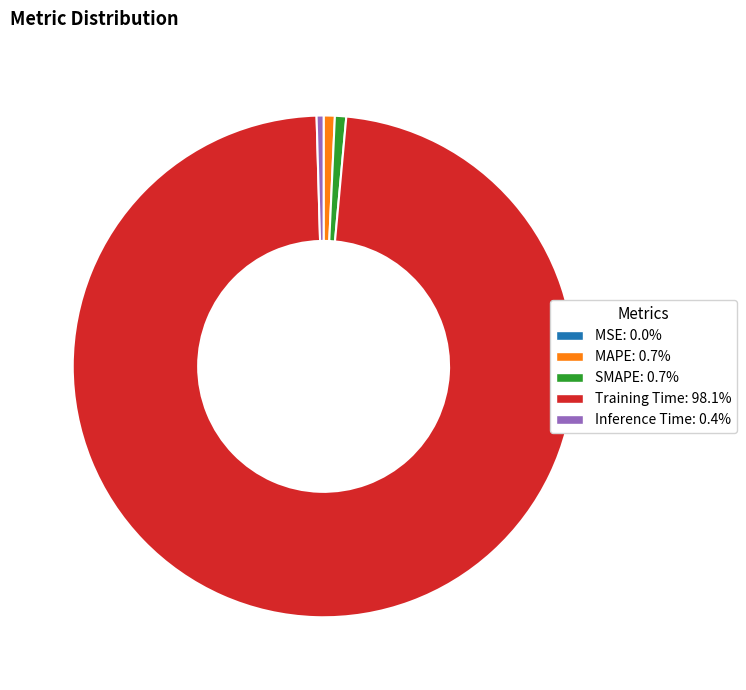

What is the majority slice?

Training Time